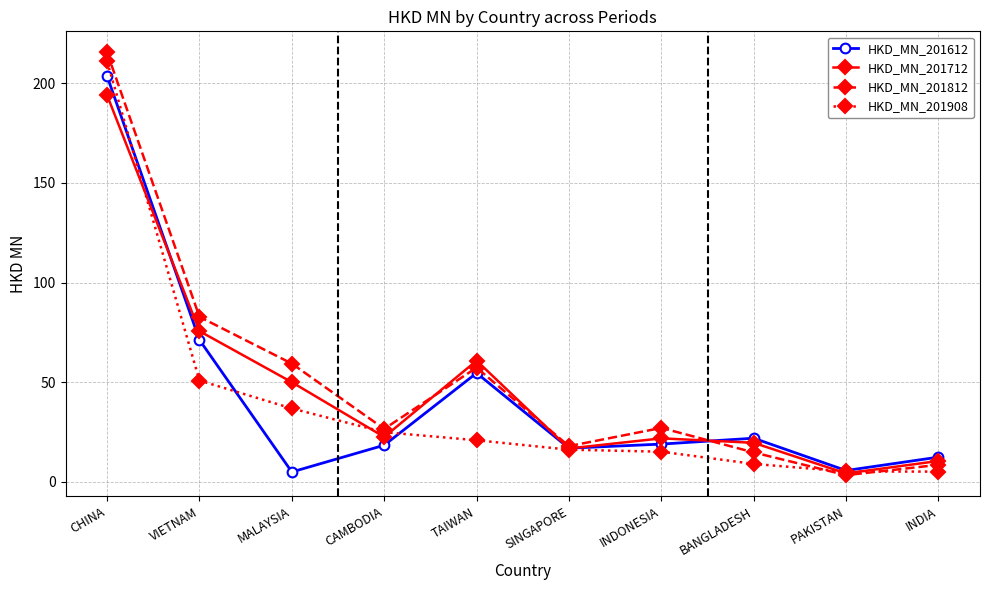

At which label is HKD_MN_201812 closest to 109?

VIETNAM